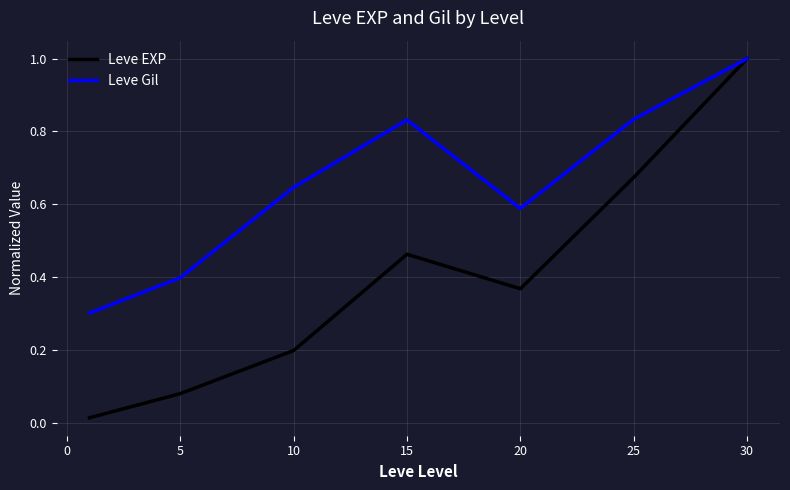

How many lines are shown in the chart?

2